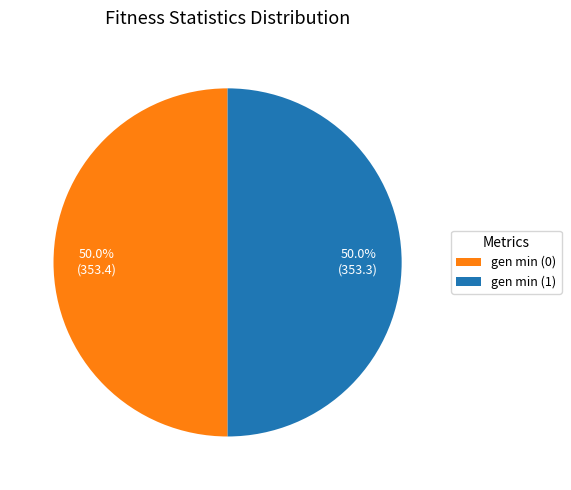

What is the ratio of the value at gen min (0) to the value at gen min (1)?

1.0